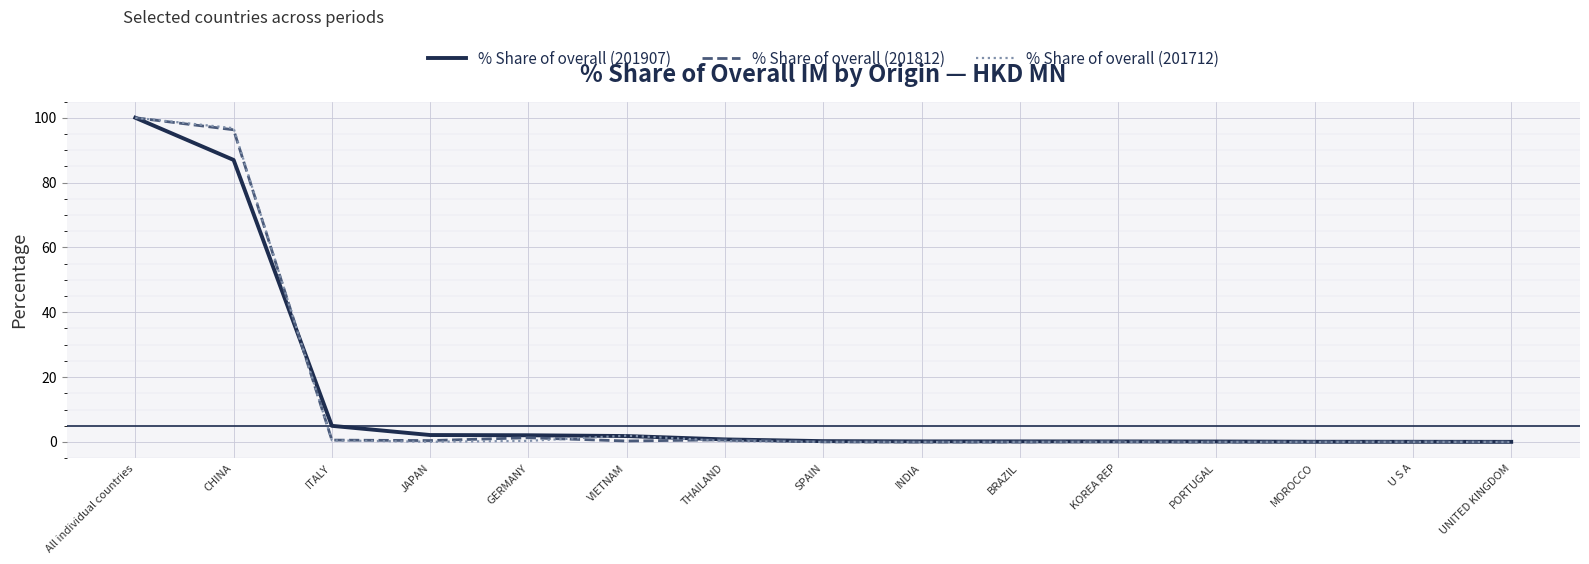

Rank the series by their average value, from highest to lowest.

% Share of overall (201712), % Share of overall (201812), % Share of overall (201907)